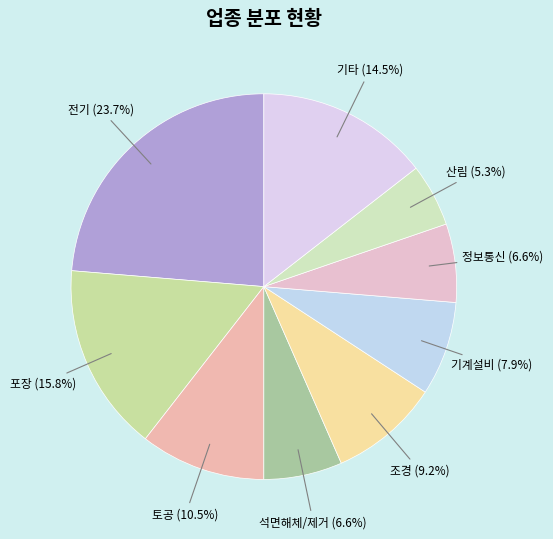

Rank the categories by value from highest to lowest.

전기, 포장, 기타, 토공, 조경, 기계설비, 석면해체/제거, 정보통신, 산림